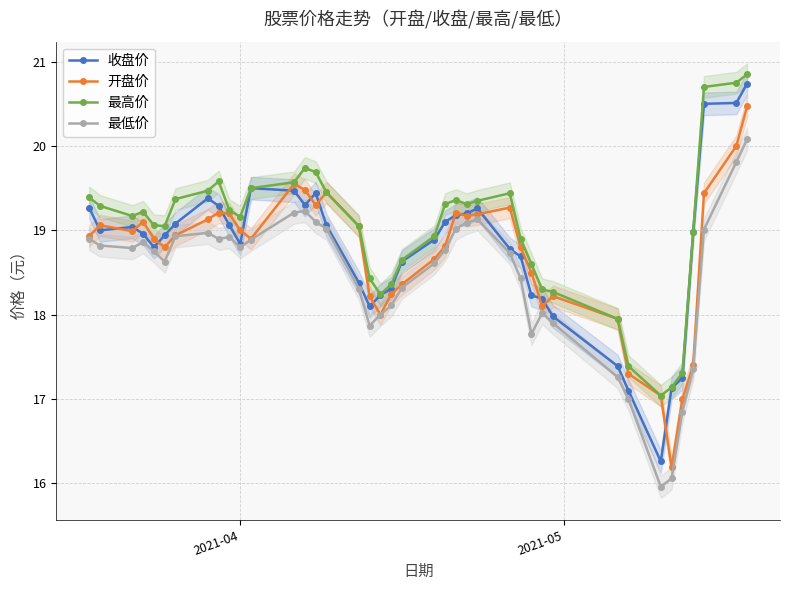

Reading left to right, transcribe all the data shown in this chart.

收盘价: 19.3	19.0	19.0	19.0	18.8	18.9	19.1	19.4	19.3	19.1	18.8	19.5	19.5	19.3	19.4	19.1	18.4	18.1	18.2	18.3	18.6	18.9	19.1	19.2	19.2	19.3	18.8	18.7	18.2	18.2	18.0	17.4	17.1	16.3	17.1	17.2	19.0	20.5	20.5	20.7
开盘价: 18.9	19.1	19.0	19.1	18.9	18.8	18.9	19.1	19.2	19.2	19.0	18.9	19.6	19.5	19.3	19.4	19.1	18.2	18.0	18.2	18.4	18.7	18.8	19.2	19.2	19.2	19.3	18.8	18.5	18.1	18.2	17.9	17.3	17.0	16.2	17.0	17.4	19.4	20.0	20.5
最高价: 19.4	19.3	19.2	19.2	19.1	19.1	19.4	19.5	19.6	19.2	19.2	19.5	19.6	19.7	19.7	19.4	19.1	18.4	18.2	18.4	18.6	18.9	19.3	19.4	19.3	19.4	19.4	18.9	18.6	18.3	18.3	17.9	17.4	17.0	17.1	17.3	19.0	20.7	20.8	20.9
最低价: 18.9	18.8	18.8	18.9	18.8	18.6	18.9	19.0	18.9	18.9	18.8	18.9	19.2	19.2	19.1	19.0	18.3	17.9	18.0	18.1	18.3	18.6	18.8	19.0	19.1	19.1	18.7	18.4	17.8	18.0	17.9	17.3	17.0	16.0	16.1	16.9	17.4	19.0	19.8	20.1